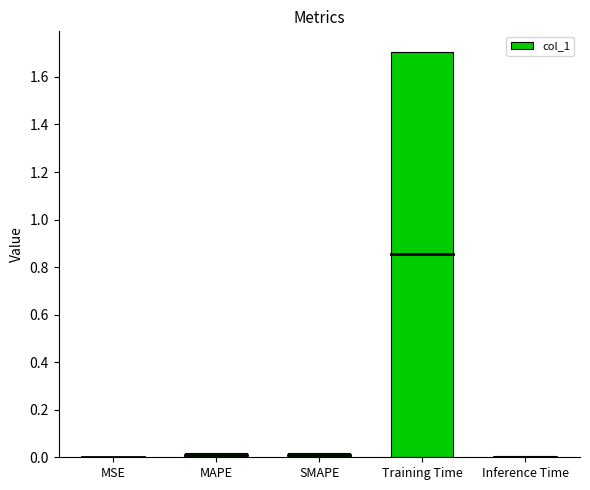

What is the sum of all values?

1.7